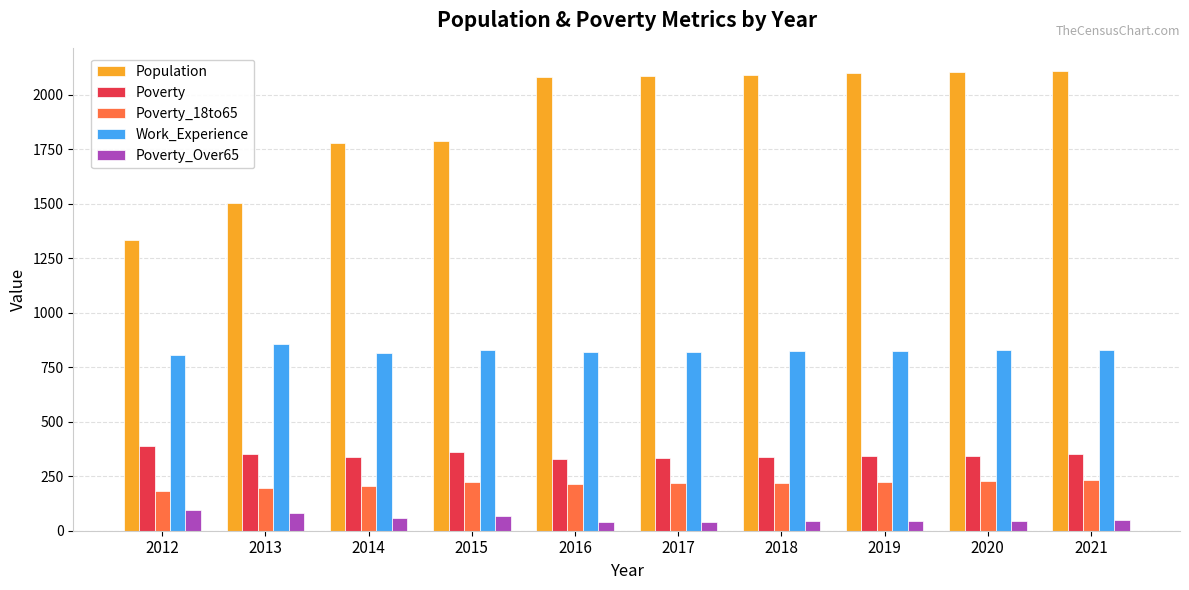

What are all the series names shown in the legend?

Population, Poverty, Poverty_18to65, Work_Experience, Poverty_Over65